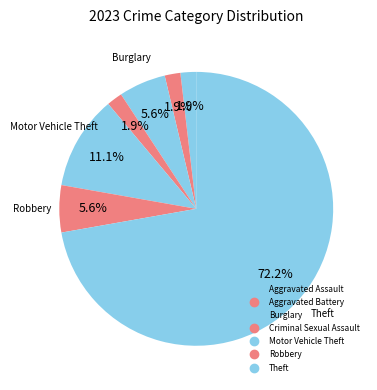

Which category has the biggest portion of the pie?

Theft